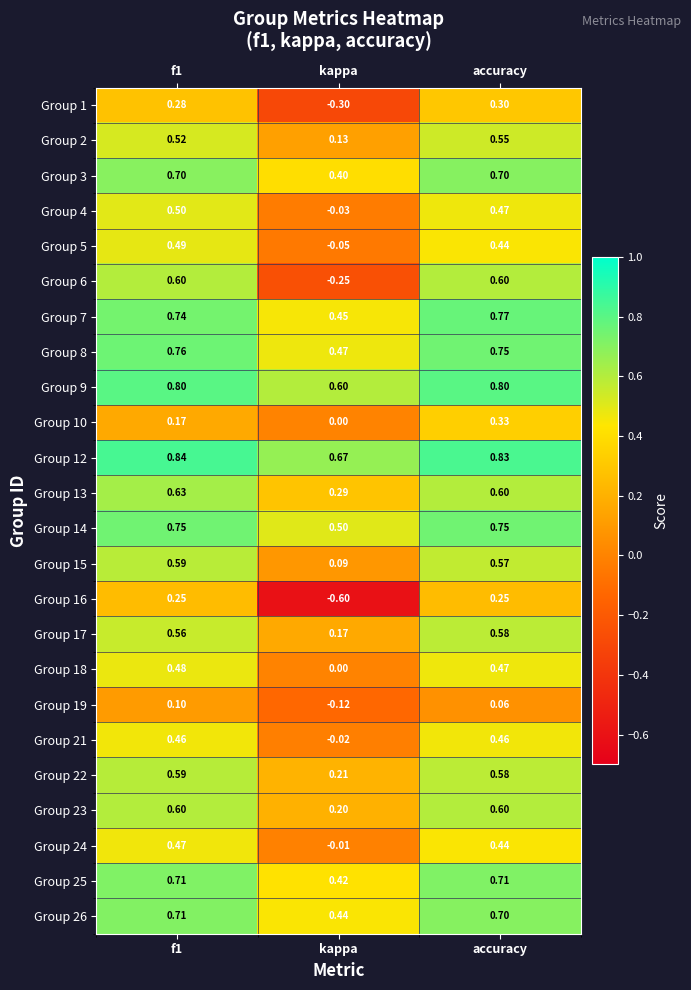

Which category has the lowest value in the Group 7 series?

kappa